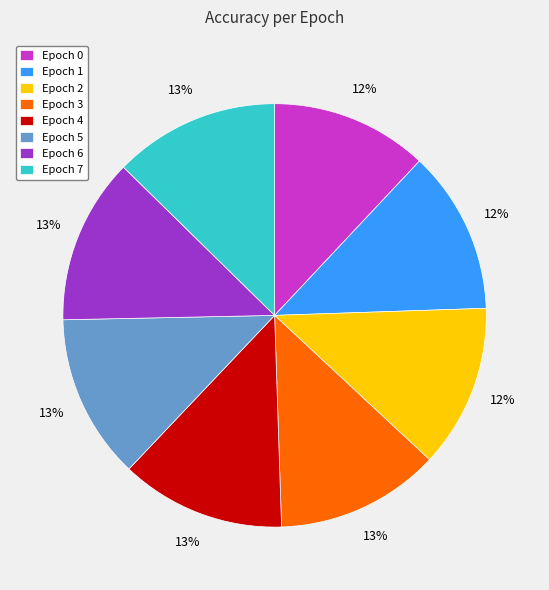

What percentage is the Epoch 5 slice, to the nearest percent?

13%